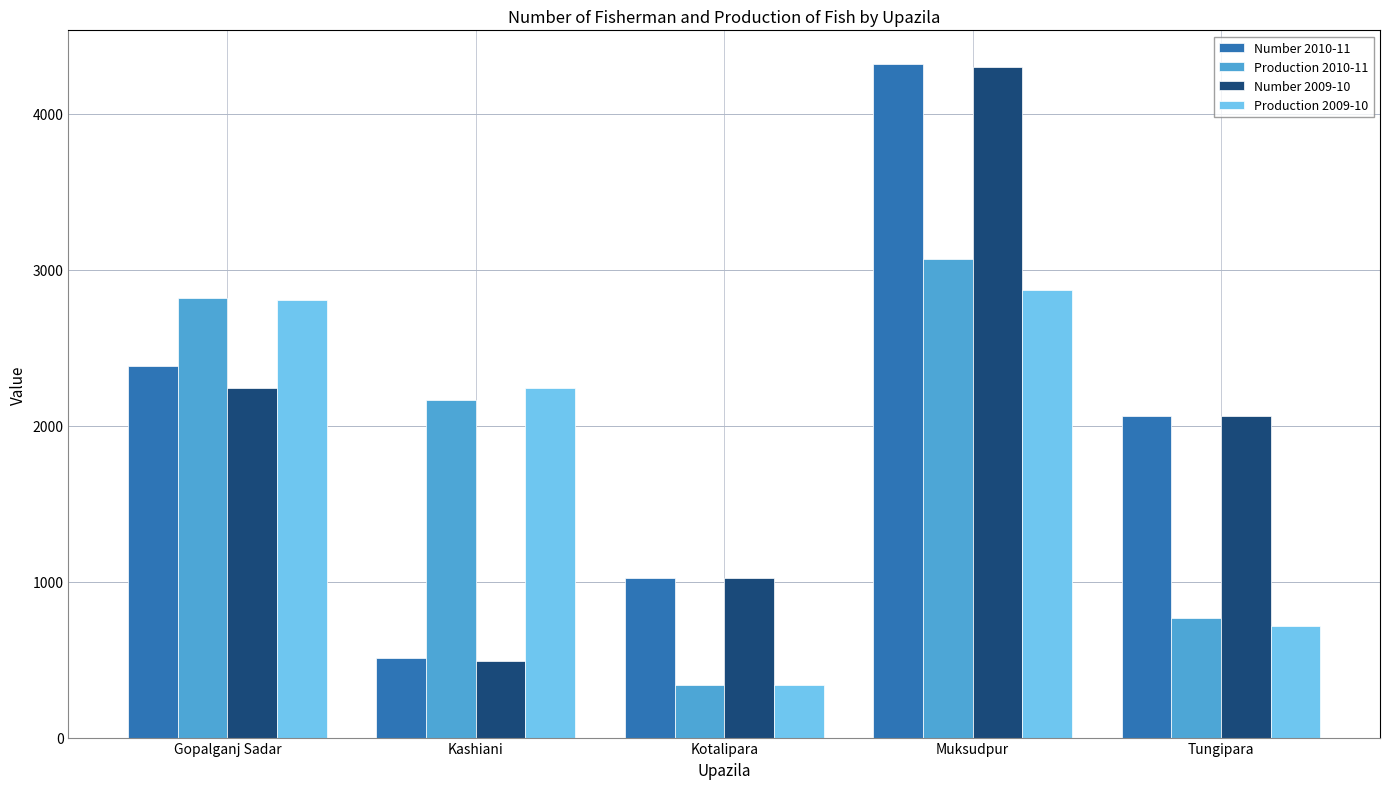

What is the approximate value of Production 2009-10 at Muksudpur, to the nearest 100?

2900